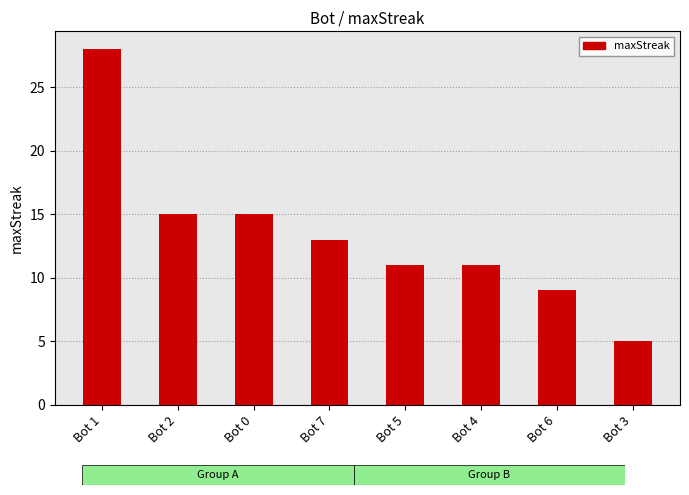

At which category does the chart reach its minimum across all series?

Bot 3